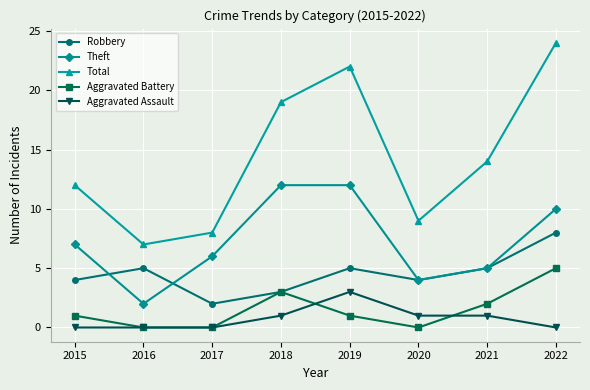

What is the sum of the Aggravated Assault values at 2019 and 2015?

3